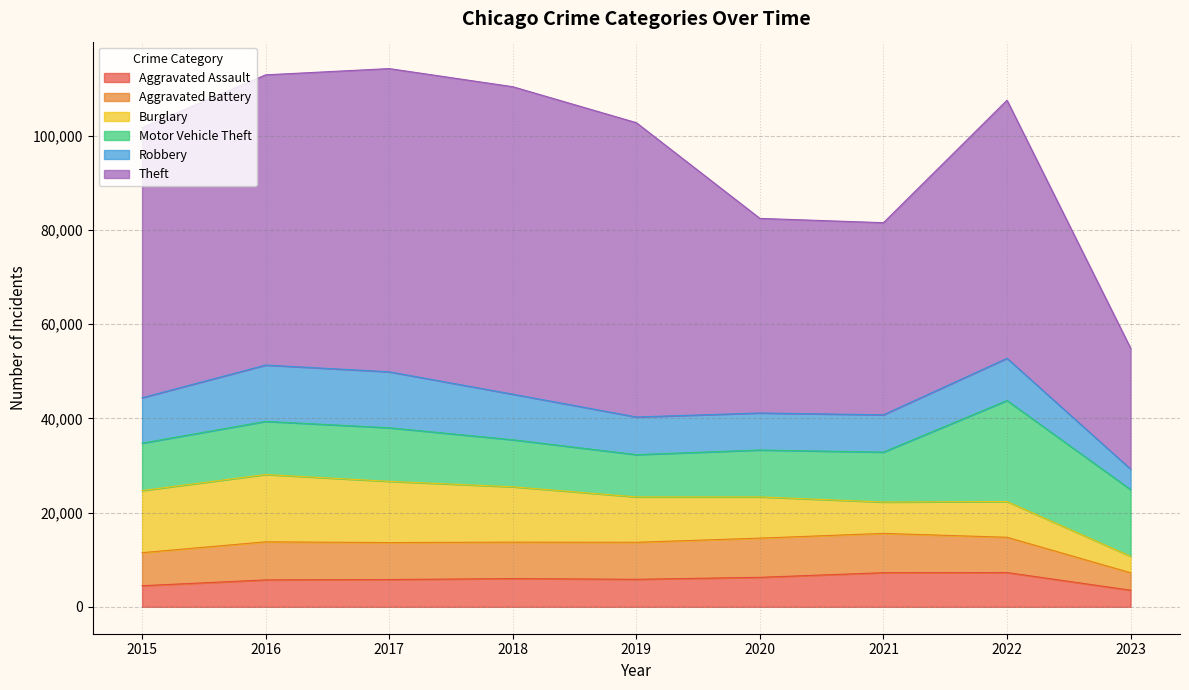

How many data points does each series have?

9